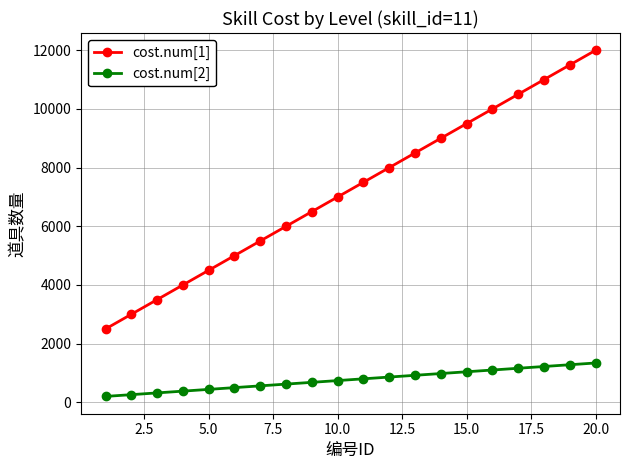

Which series has the largest total across all categories?

cost.num[1]